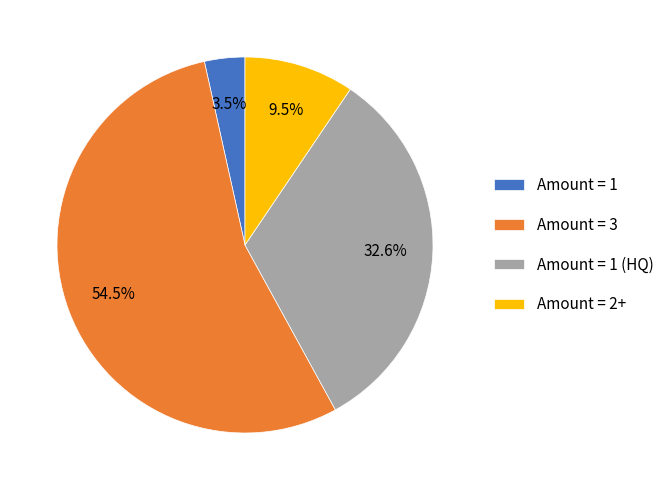

What is the smallest slice in the pie chart?

Amount = 1